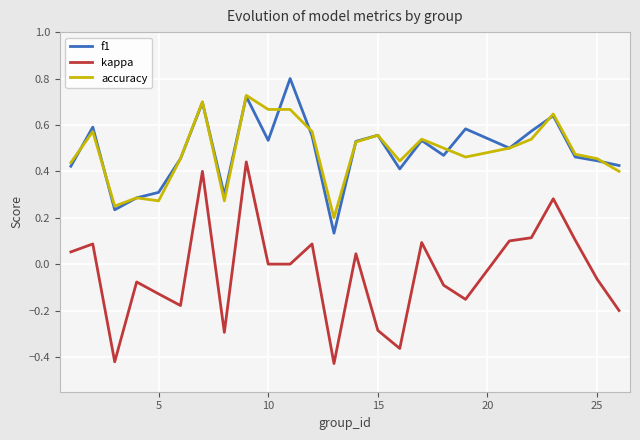

True or false: kappa and accuracy intersect in this chart.

False